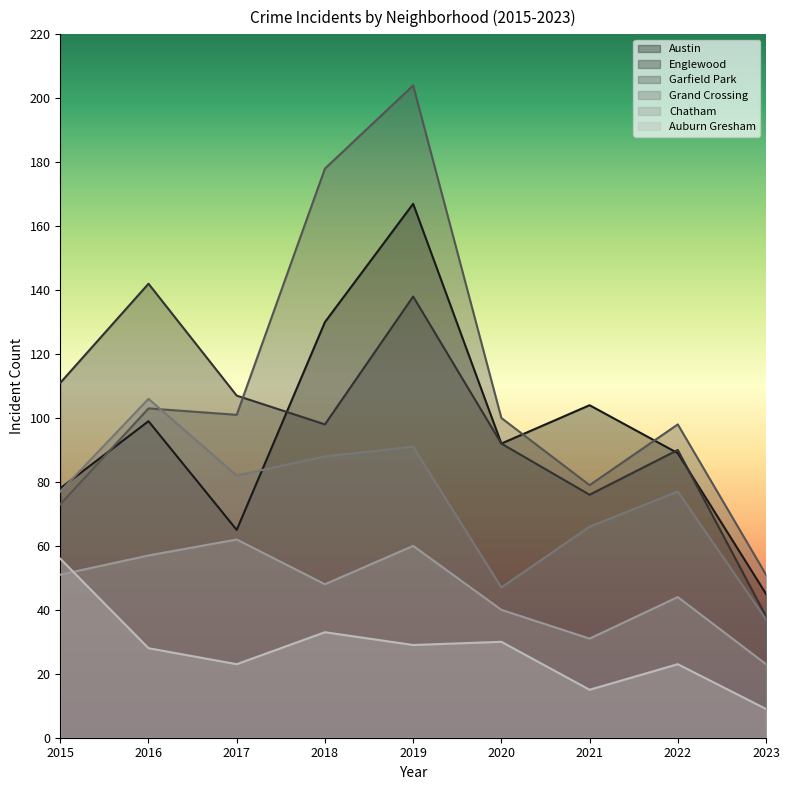

What is the value of the Grand Crossing point at the 2nd from the left?

106